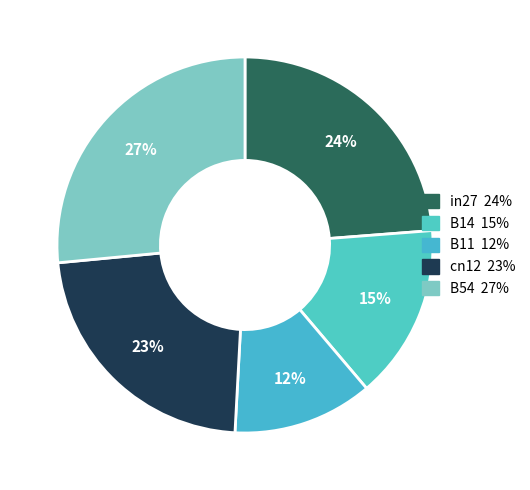

Count the number of slices in the pie.

5